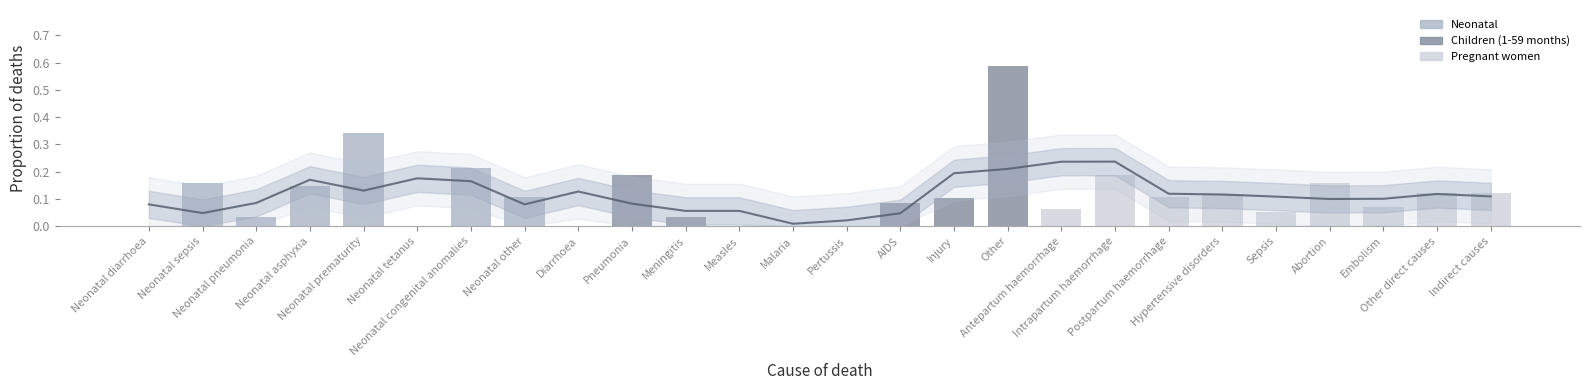

Reading left to right, transcribe all the data shown in this chart.

Neonatal diarrhoea=0.1	Neonatal sepsis=0.0	Neonatal pneumonia=0.1	Neonatal asphyxia=0.2	Neonatal prematurity=0.1	Neonatal tetanus=0.2	Neonatal congenital anomalies=0.2	Neonatal other=0.1	Diarrhoea=0.1	Pneumonia=0.1	Meningitis=0.1	Measles=0.1	Malaria=0.0	Pertussis=0.0	AIDS=0.0	Injury=0.2	Other=0.2	Antepartum haemorrhage=0.2	Intrapartum haemorrhage=0.2	Postpartum haemorrhage=0.1	Hypertensive disorders=0.1	Sepsis=0.1	Abortion=0.1	Embolism=0.1	Other direct causes=0.1	Indirect causes=0.1